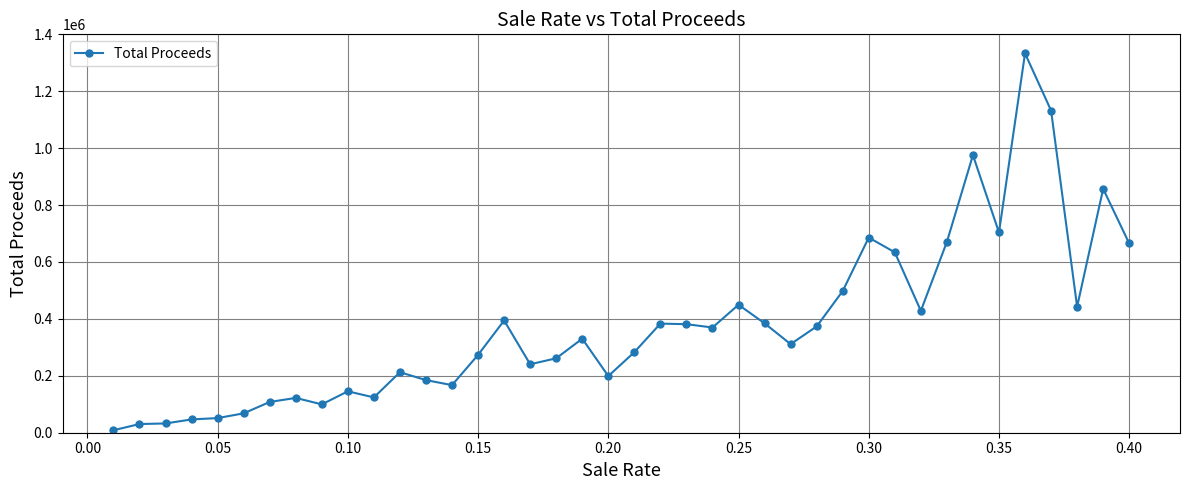

What is the maximum value shown in the chart?

1333064.2